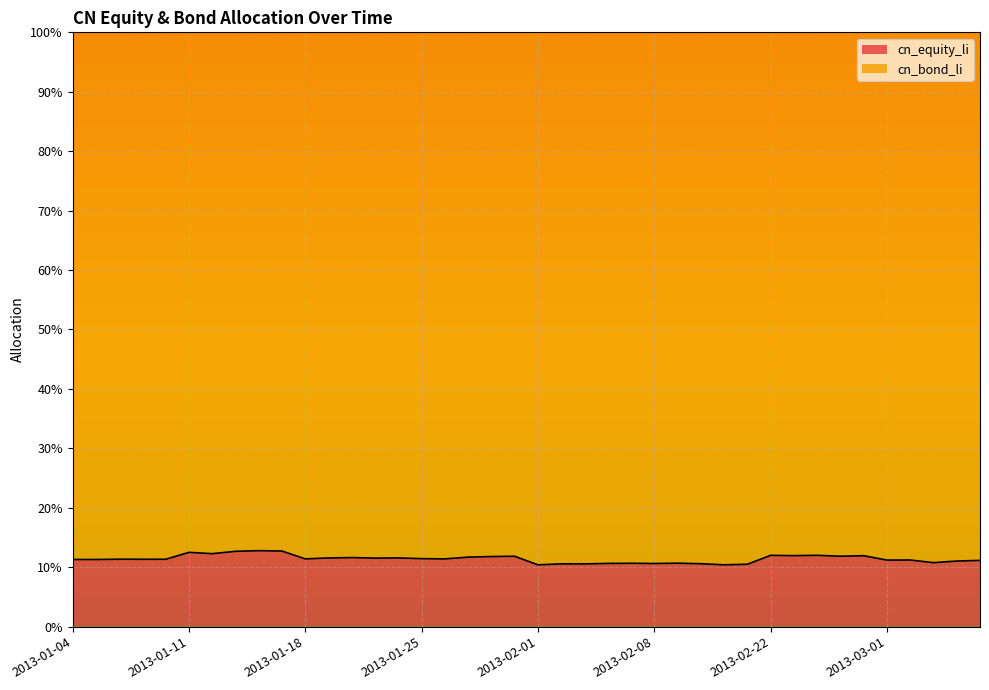

At which category does the chart reach its peak across all series?

2013-01-16